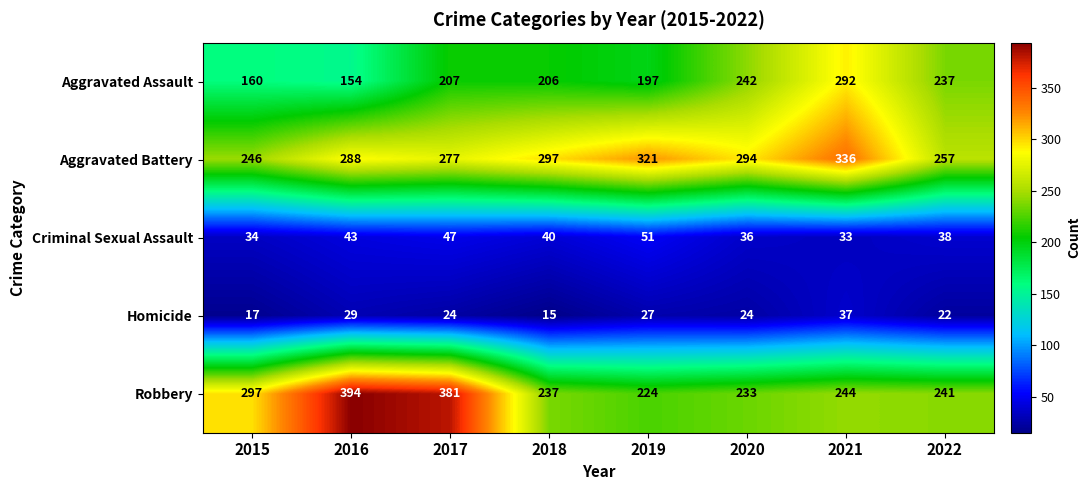

Which series has the largest total across all categories?

Aggravated Battery